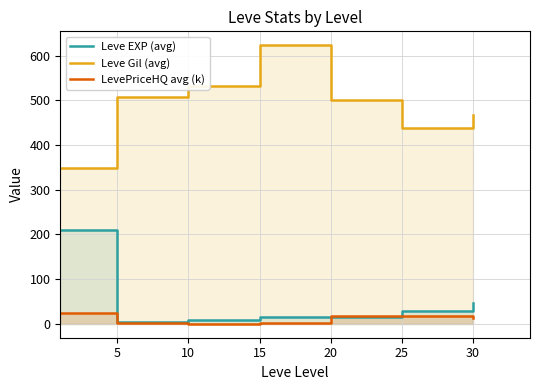

What is the maximum value for LevePriceHQ avg (k)?

23.7